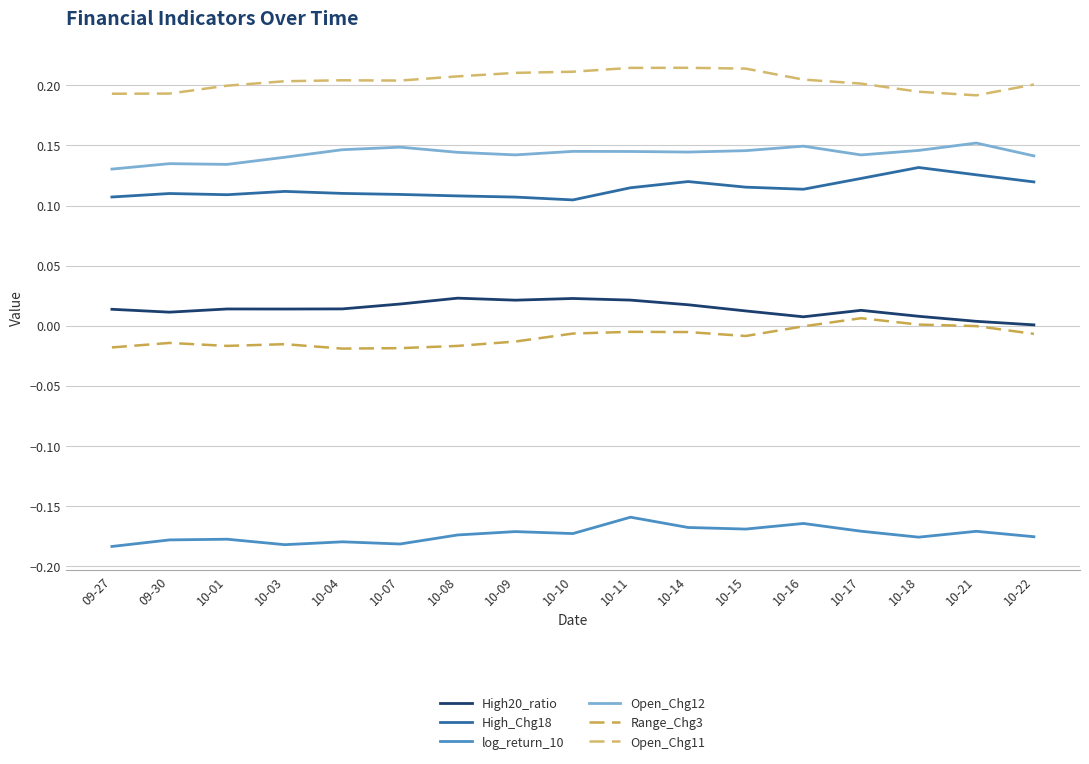

True or false: High20_ratio and log_return_10 cross at least once.

False